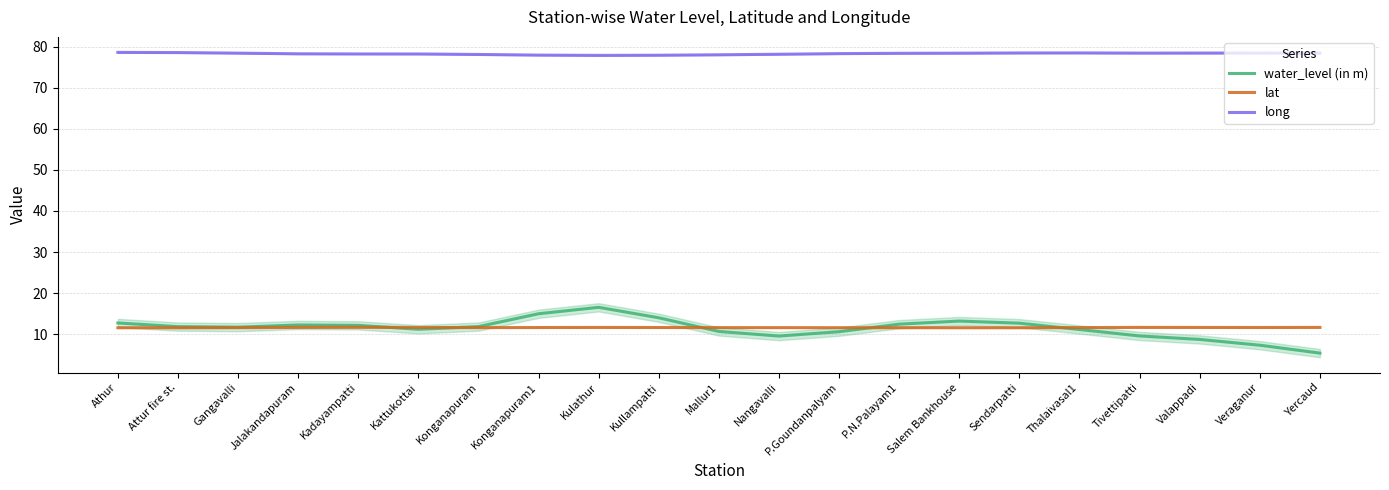

Reading left to right, list all the values displayed in this chart.

water_level (in m): Athur=12.7	Attur fire st.=11.9	Gangavalli=11.7	Jalakandapuram=12.3	Kadayampatti=12.2	Kattukottai=11.2	Konganapuram=11.9	Konganapuram1=15.0	Kulathur=16.6	Kullampatti=14.0	Mallur1=10.7	Nangavalli=9.6	P.Goundanpalyam=10.6	P.N.Palayam1=12.5	Salem Bankhouse=13.2	Sendarpatti=12.7	Thalaivasal1=11.2	Tivettipatti=9.6	Valappadi=8.7	Veraganur=7.3	Yercaud=5.4
lat: Athur=11.6	Attur fire st.=11.6	Gangavalli=11.6	Jalakandapuram=11.7	Kadayampatti=11.7	Kattukottai=11.7	Konganapuram=11.6	Konganapuram1=11.6	Kulathur=11.7	Kullampatti=11.6	Mallur1=11.6	Nangavalli=11.6	P.Goundanpalyam=11.6	P.N.Palayam1=11.6	Salem Bankhouse=11.6	Sendarpatti=11.6	Thalaivasal1=11.6	Tivettipatti=11.7	Valappadi=11.7	Veraganur=11.6	Yercaud=11.7
long: Athur=78.6	Attur fire st.=78.5	Gangavalli=78.4	Jalakandapuram=78.2	Kadayampatti=78.2	Kattukottai=78.2	Konganapuram=78.1	Konganapuram1=77.9	Kulathur=77.9	Kullampatti=77.9	Mallur1=78.0	Nangavalli=78.1	P.Goundanpalyam=78.3	P.N.Palayam1=78.4	Salem Bankhouse=78.4	Sendarpatti=78.4	Thalaivasal1=78.5	Tivettipatti=78.4	Valappadi=78.4	Veraganur=78.4	Yercaud=78.4